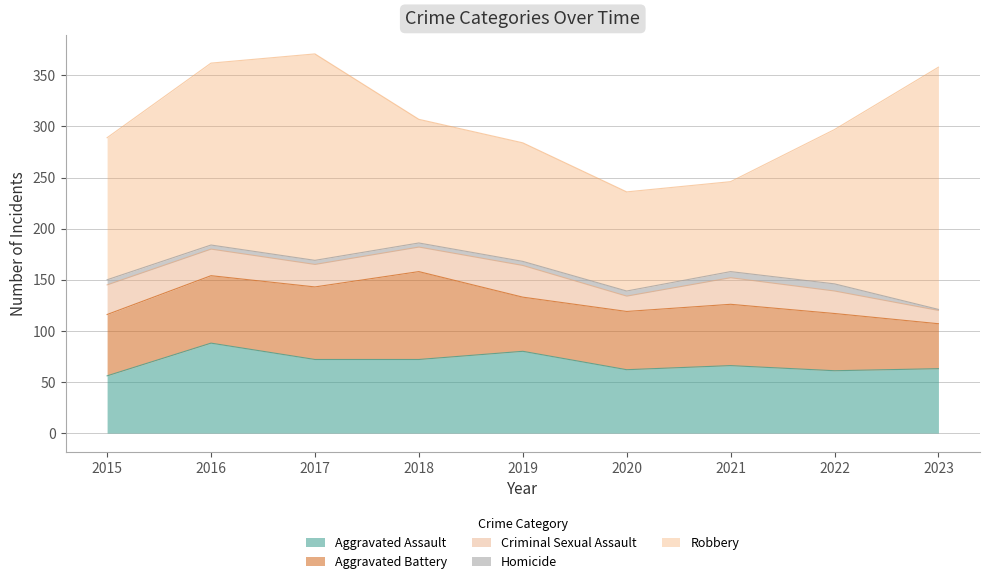

Which series has the largest total across all categories?

Robbery